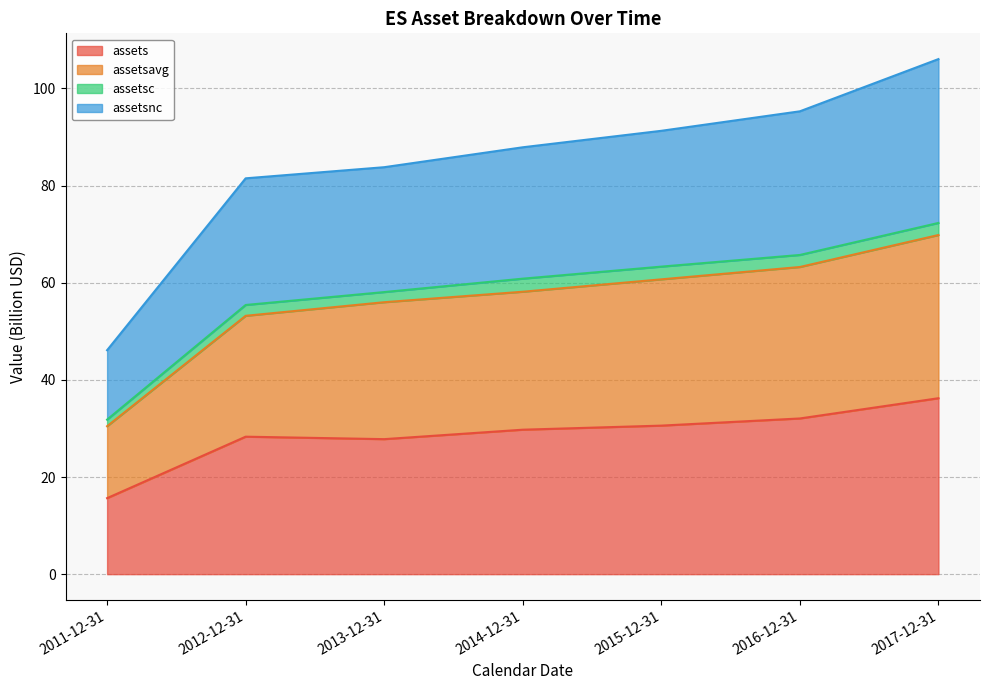

The assets series shows 6.2 at 2015-12-31. True or false?

False